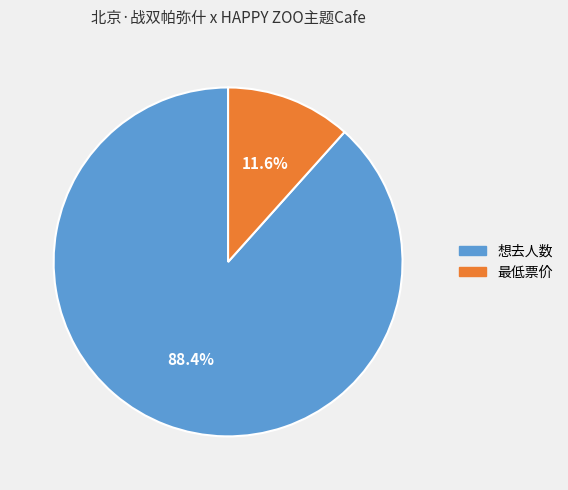

Does 想去人数 represent more than half of the total?

Yes